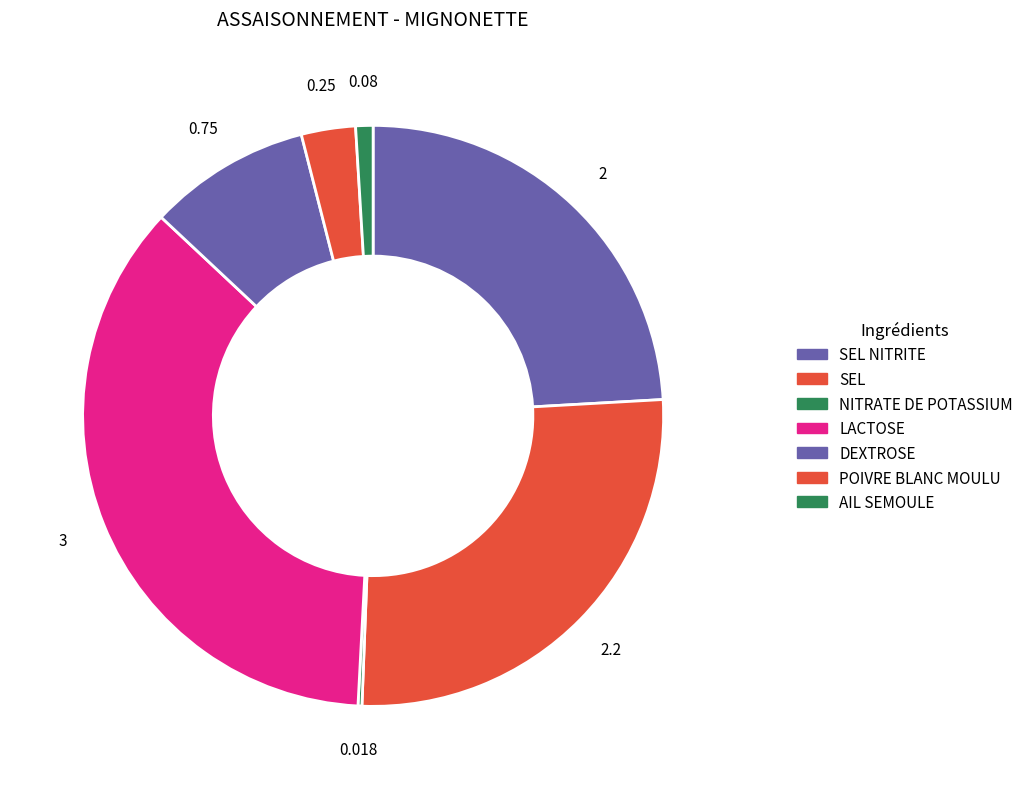

Rank the categories by value from highest to lowest.

LACTOSE, SEL, SEL NITRITE, DEXTROSE, POIVRE BLANC MOULU, AIL SEMOULE, NITRATE DE POTASSIUM